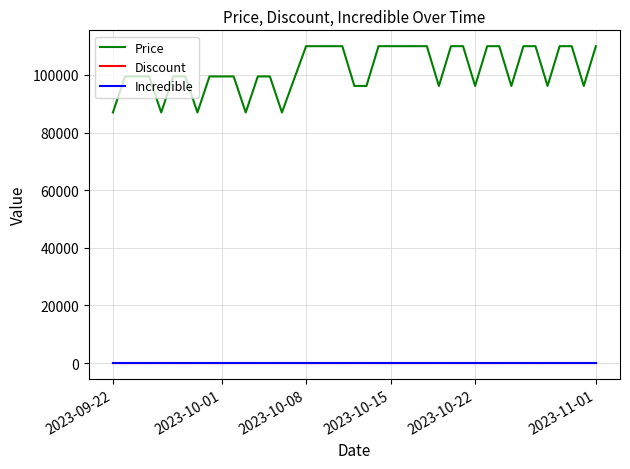

What are all the series names shown in the legend?

Price, Discount, Incredible